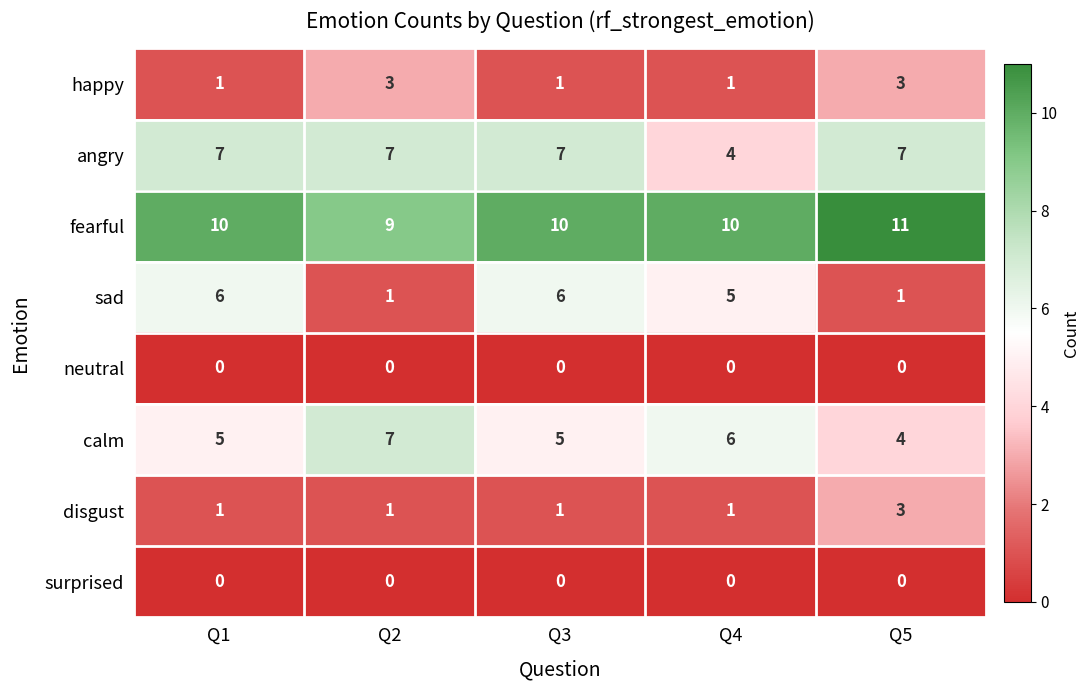

At which category does the chart reach its peak across all series?

Q5